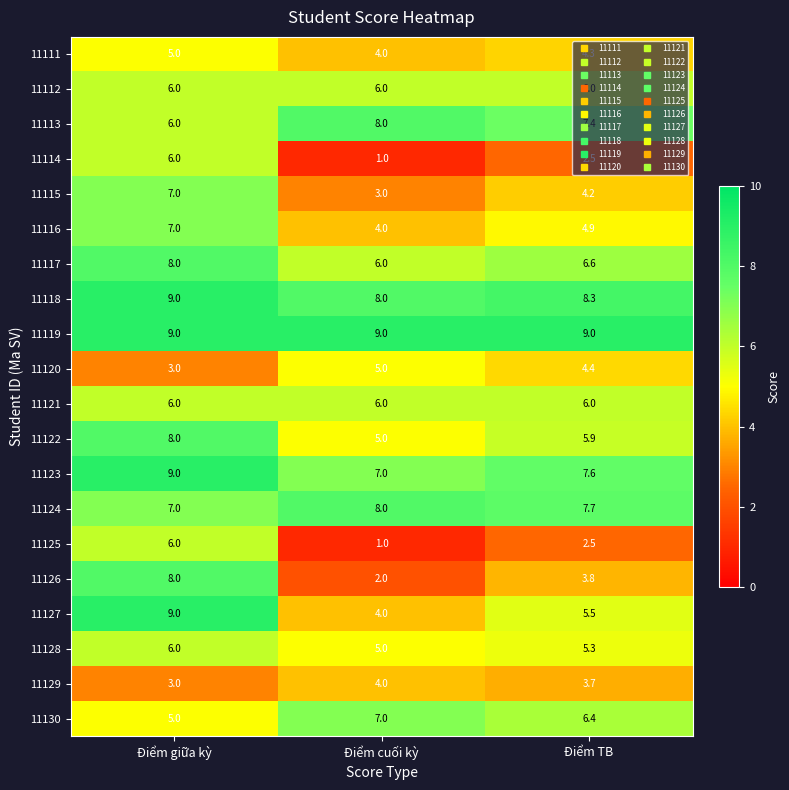

What is the greatest value displayed?

9.0